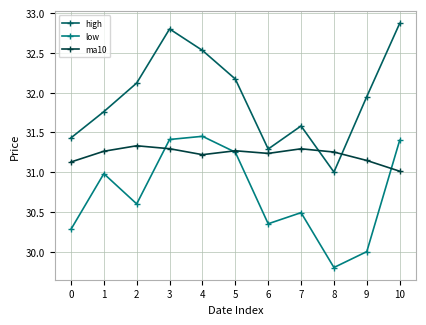

How many lines are shown in the chart?

3